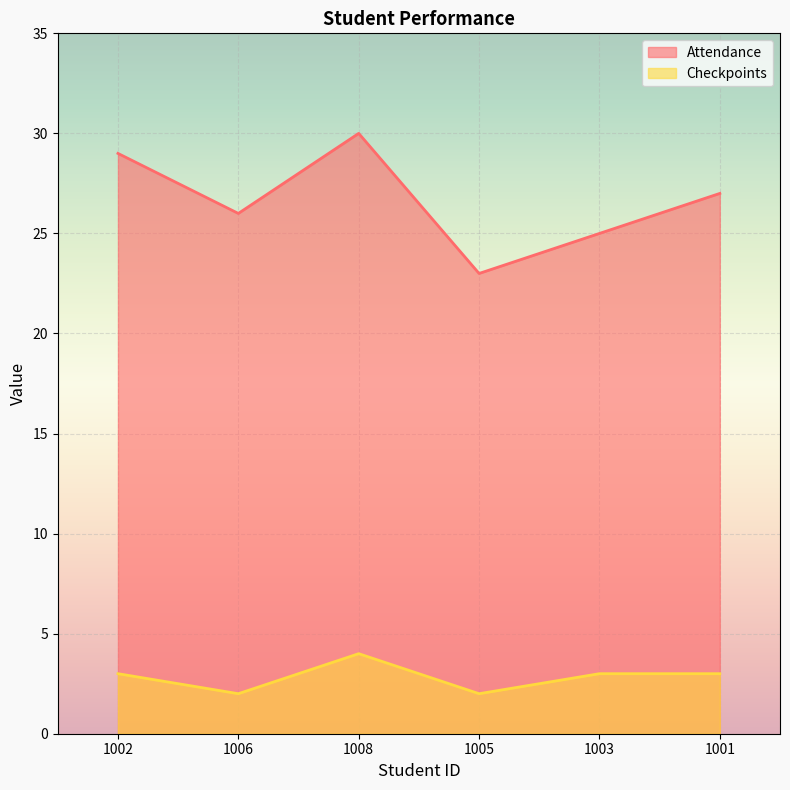

What position from the right is 1002?

6